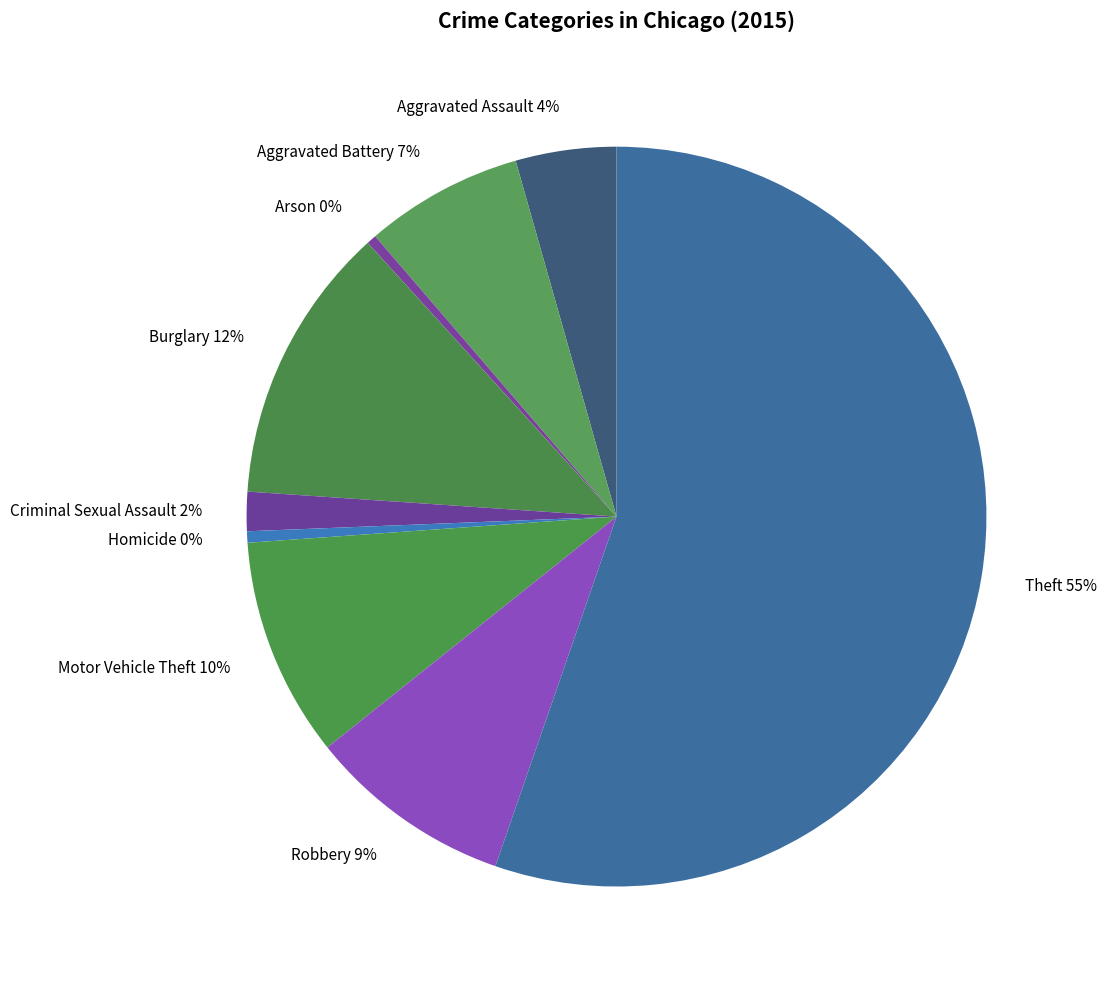

Is there a majority slice in this chart?

Yes